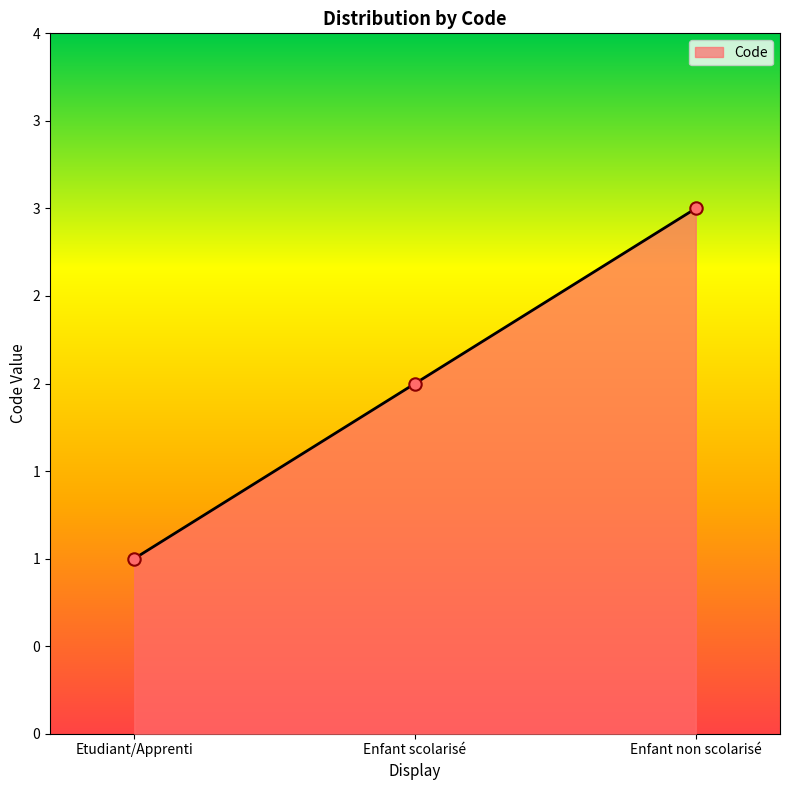

What is the change in value from Etudiant/Apprenti to Enfant non scolarisé?

+2